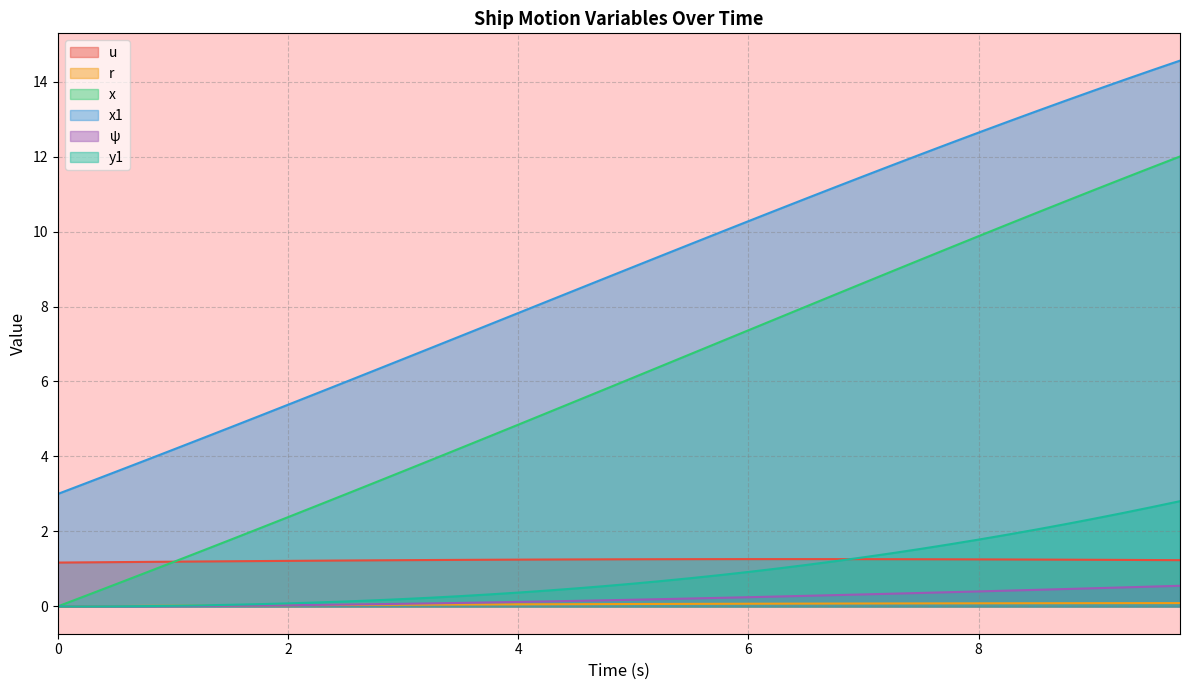

Which series has the largest total across all categories?

x1